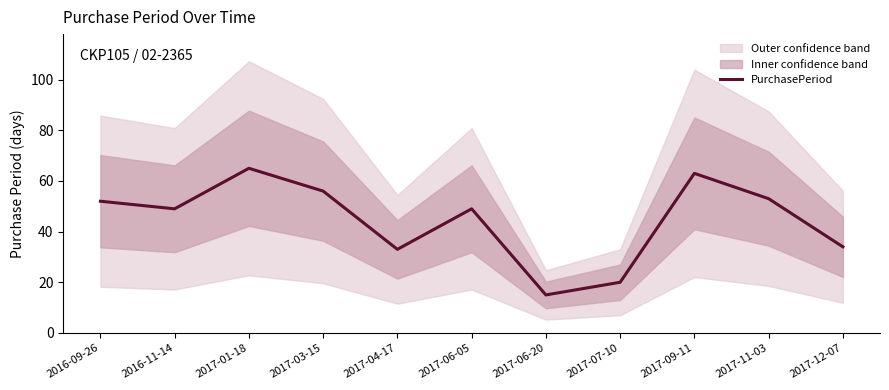

Rank the categories by value from highest to lowest.

2017-01-18, 2017-09-11, 2017-03-15, 2017-11-03, 2016-09-26, 2016-11-14, 2017-06-05, 2017-12-07, 2017-04-17, 2017-07-10, 2017-06-20